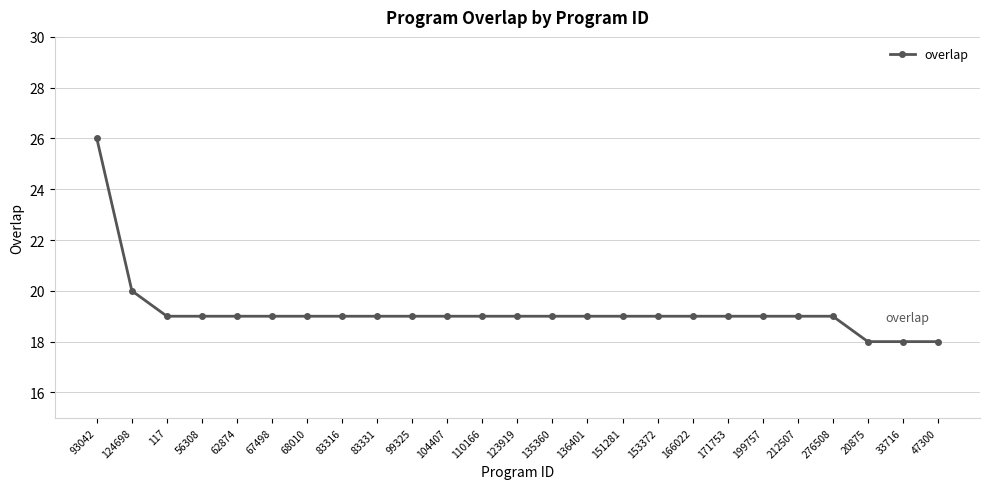

The chart shows a value of 31 at 104407. True or false?

False